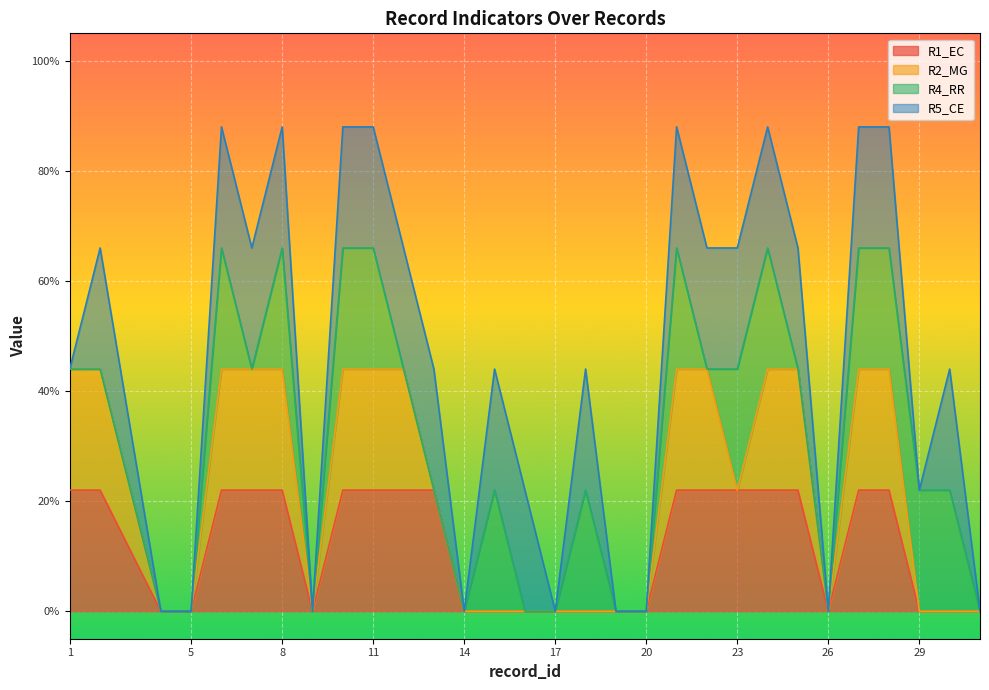

Reading left to right, transcribe all the data shown in this chart.

R1_EC: 1=1	2=1	4=0	5=0	6=1	7=1	8=1	9=0	10=1	11=1	12=1	13=1	14=0	15=0	16=0	17=0	18=0	19=0	20=0	21=1	22=1	23=1	24=1	25=1	26=0	27=1	28=1	29=0	30=0	31=0
R2_MG: 1=1	2=1	4=0	5=0	6=1	7=1	8=1	9=0	10=1	11=1	12=1	13=0	14=0	15=0	16=0	17=0	18=0	19=0	20=0	21=1	22=1	23=0	24=1	25=1	26=0	27=1	28=1	29=0	30=0	31=0
R4_RR: 1=0	2=0	4=0	5=0	6=1	7=0	8=1	9=0	10=1	11=1	12=0	13=0	14=0	15=1	16=0	17=0	18=1	19=0	20=0	21=1	22=0	23=1	24=1	25=0	26=0	27=1	28=1	29=1	30=1	31=0
R5_CE: 1=0	2=1	4=0	5=0	6=1	7=1	8=1	9=0	10=1	11=1	12=1	13=1	14=0	15=1	16=1	17=0	18=1	19=0	20=0	21=1	22=1	23=1	24=1	25=1	26=0	27=1	28=1	29=0	30=1	31=0